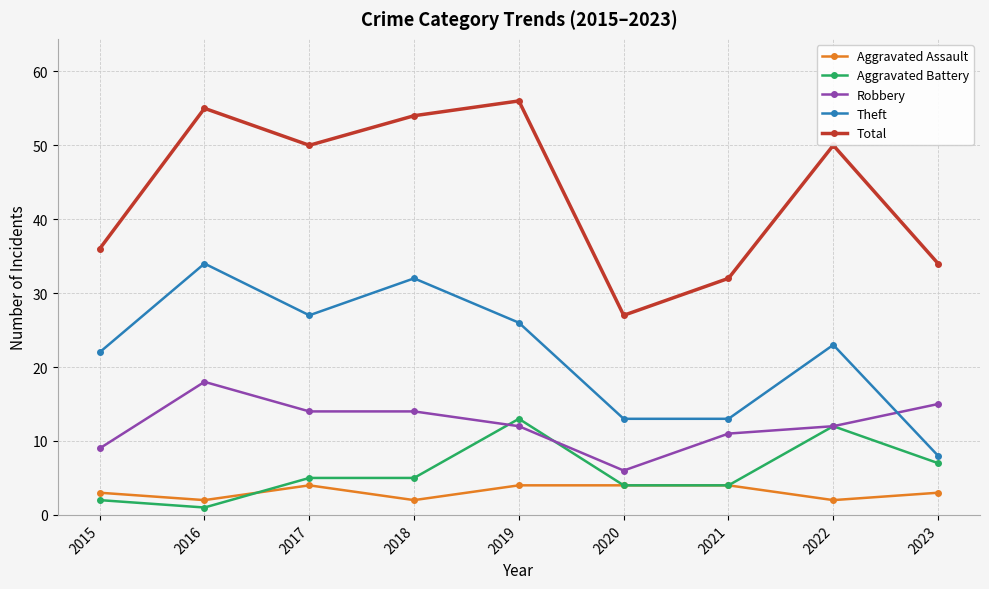

What is the sum of the Theft values at 2020 and 2019?

39